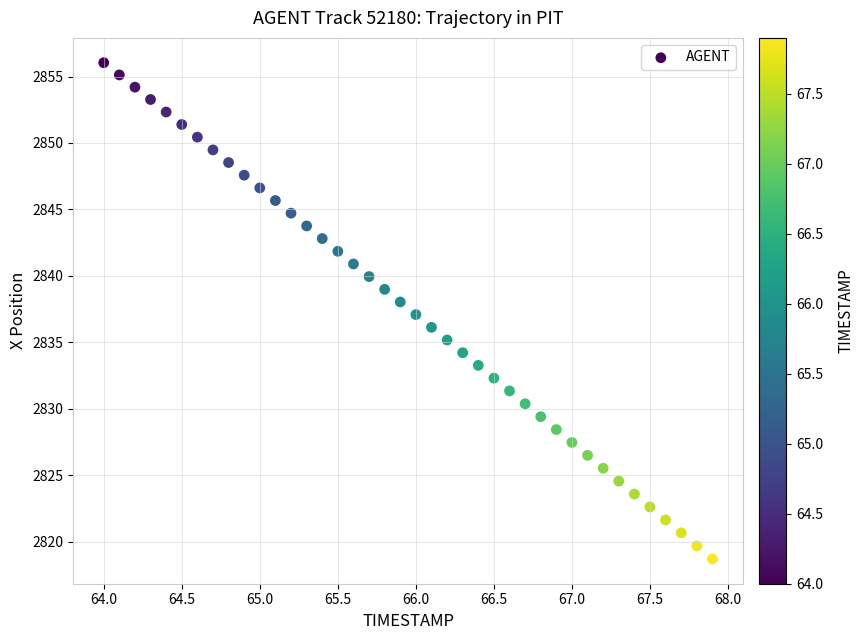

What is the range of X values (max minus min)?

3.9